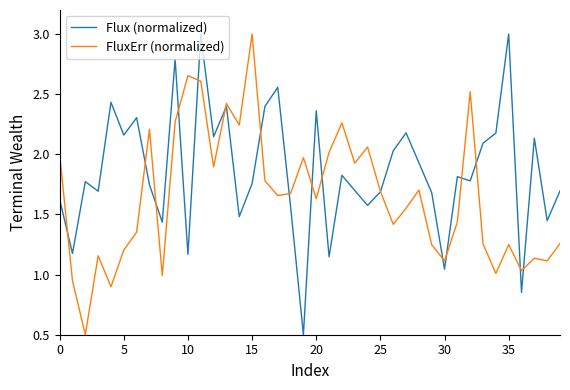

What is the minimum value for FluxErr (normalized)?

0.5